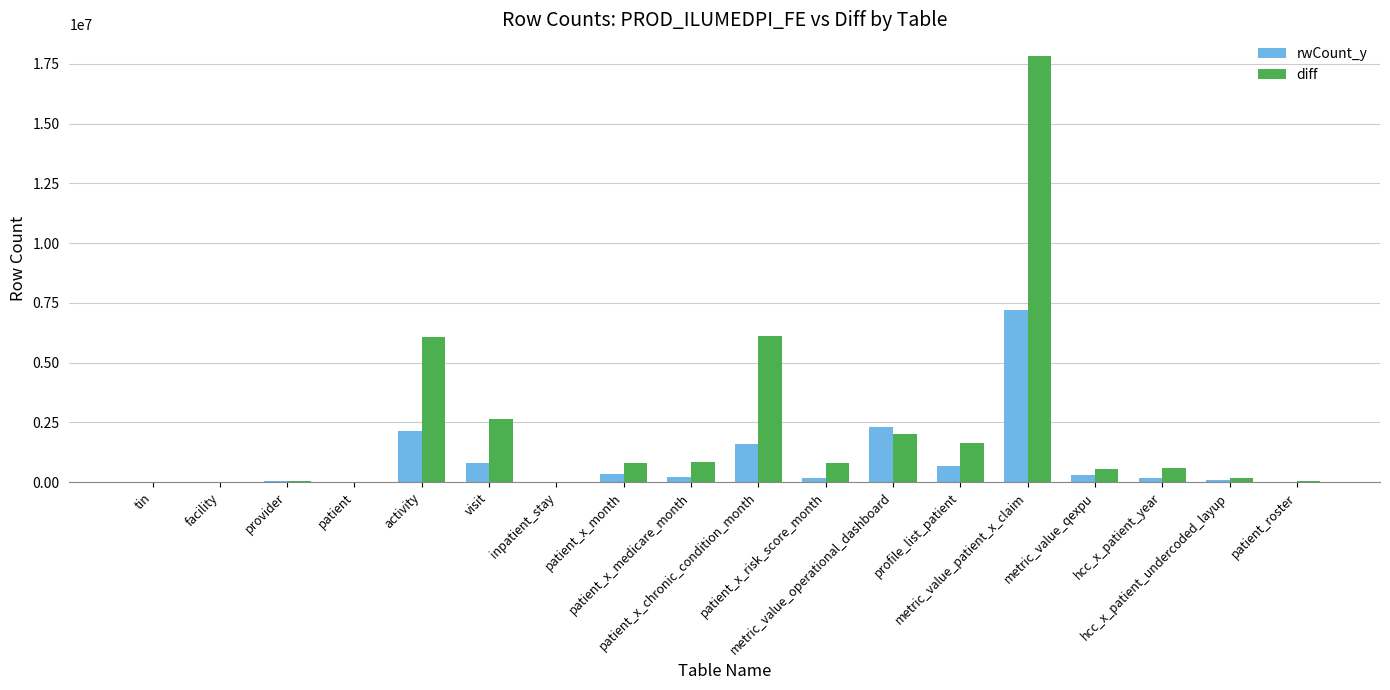

What is the greatest value displayed?

17837375